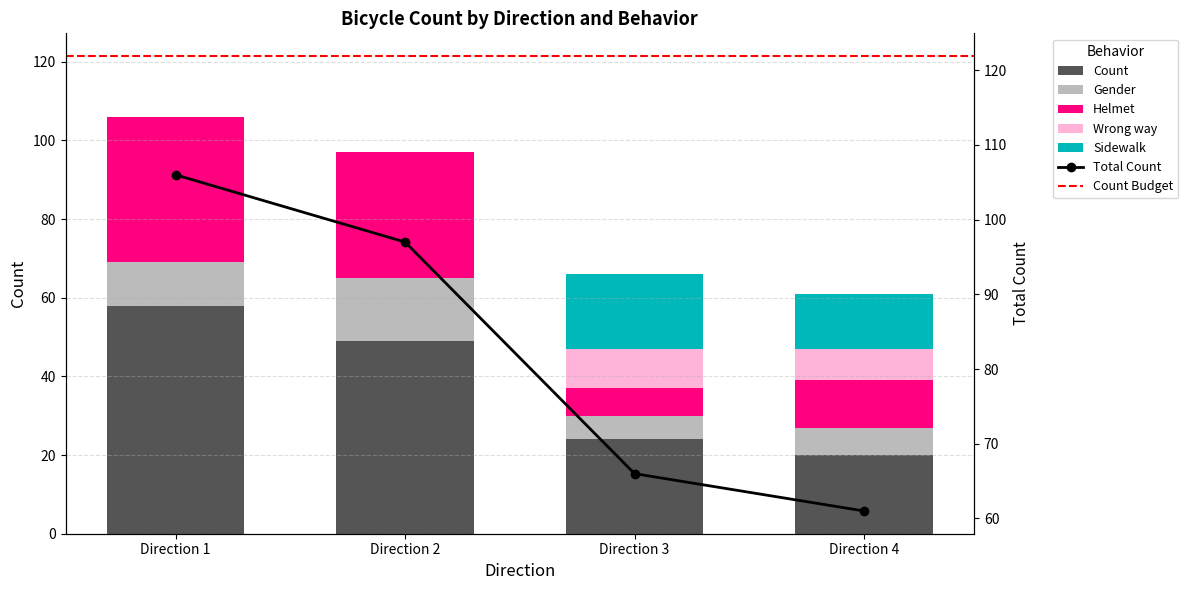

How many bars are there in each group?

5